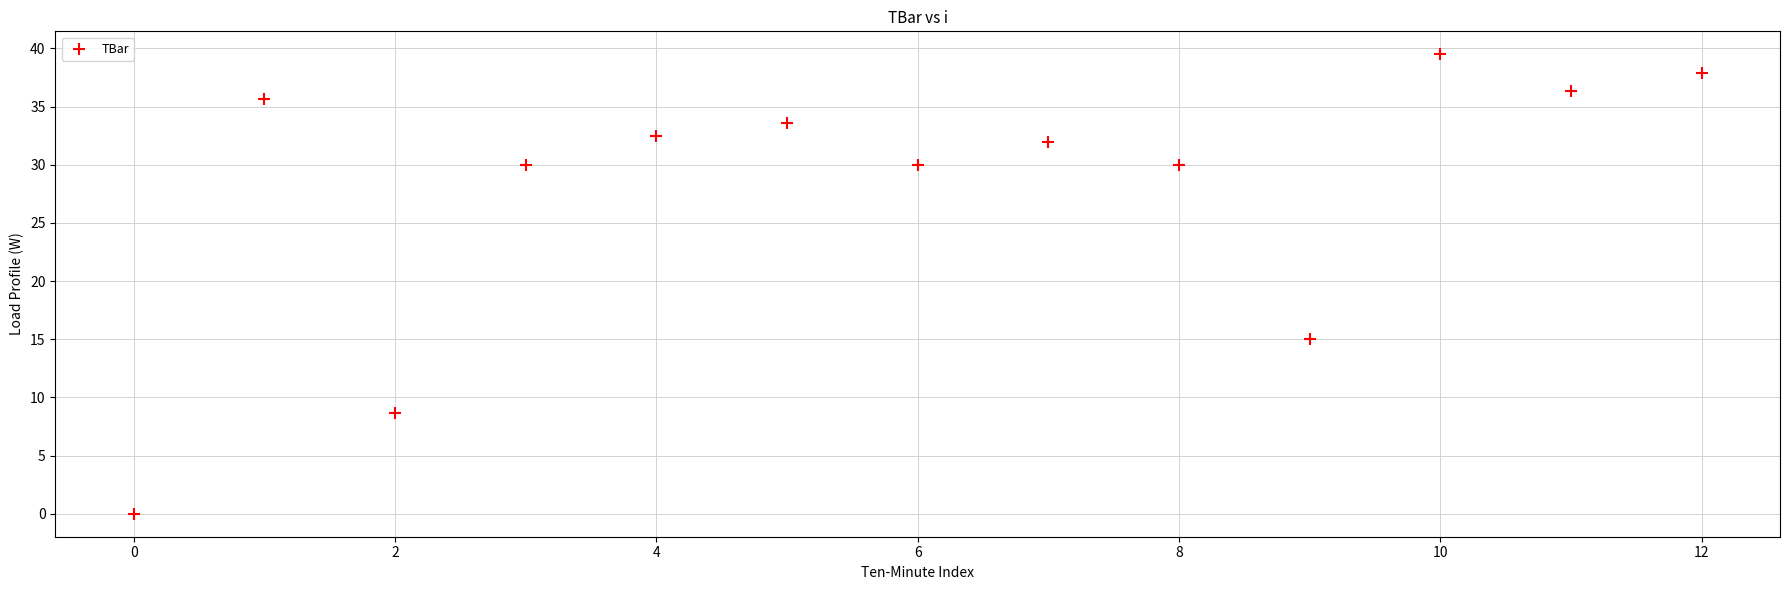

What is the range of Y values (max minus min)?

39.5